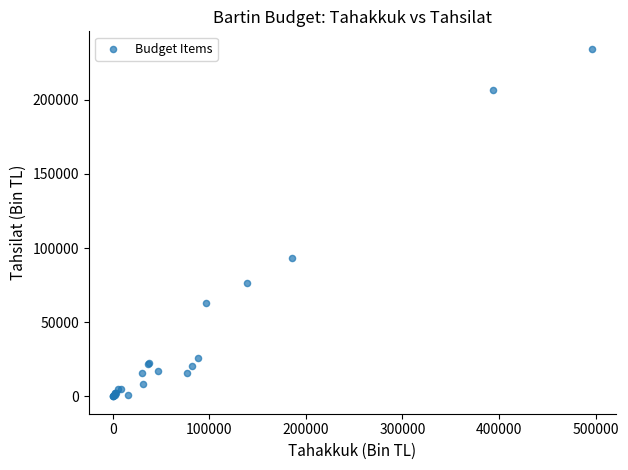

What Y value in the scatter plot is closest to 117256?

93436